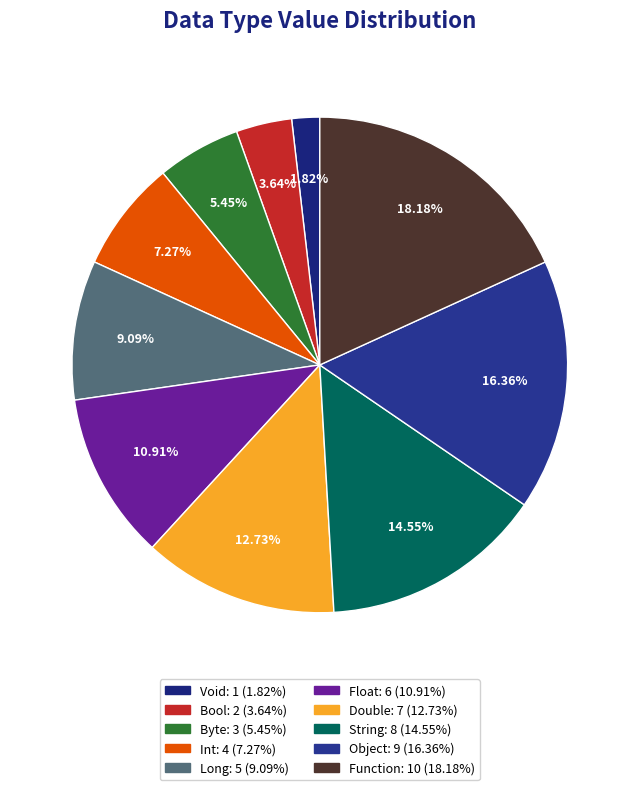

Is Double the majority of the pie?

No